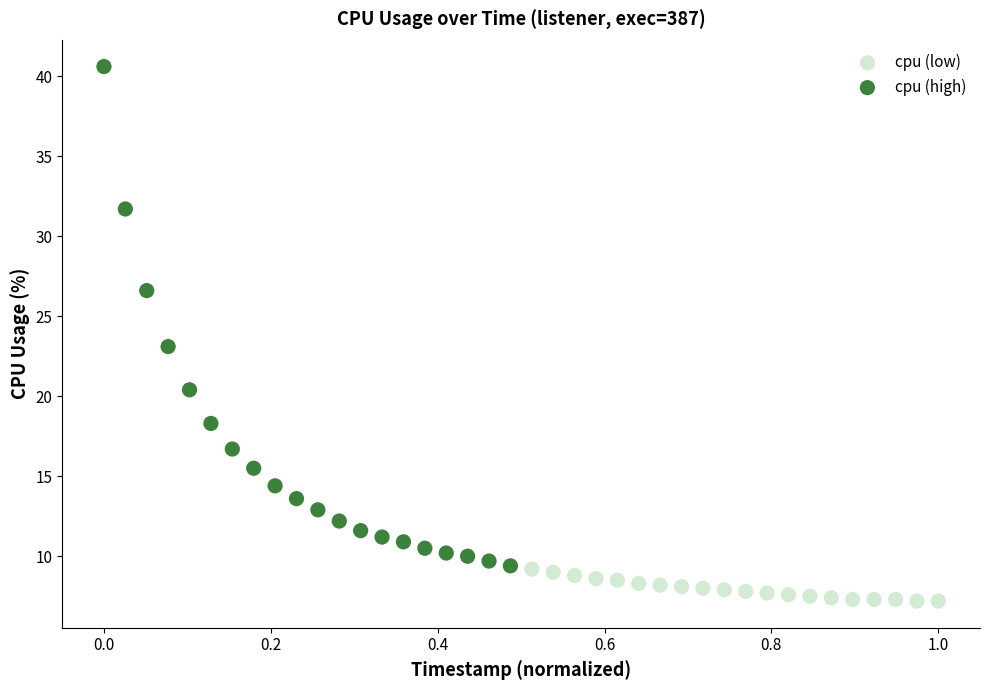

What are all the series names shown in the legend?

cpu (low), cpu (high)